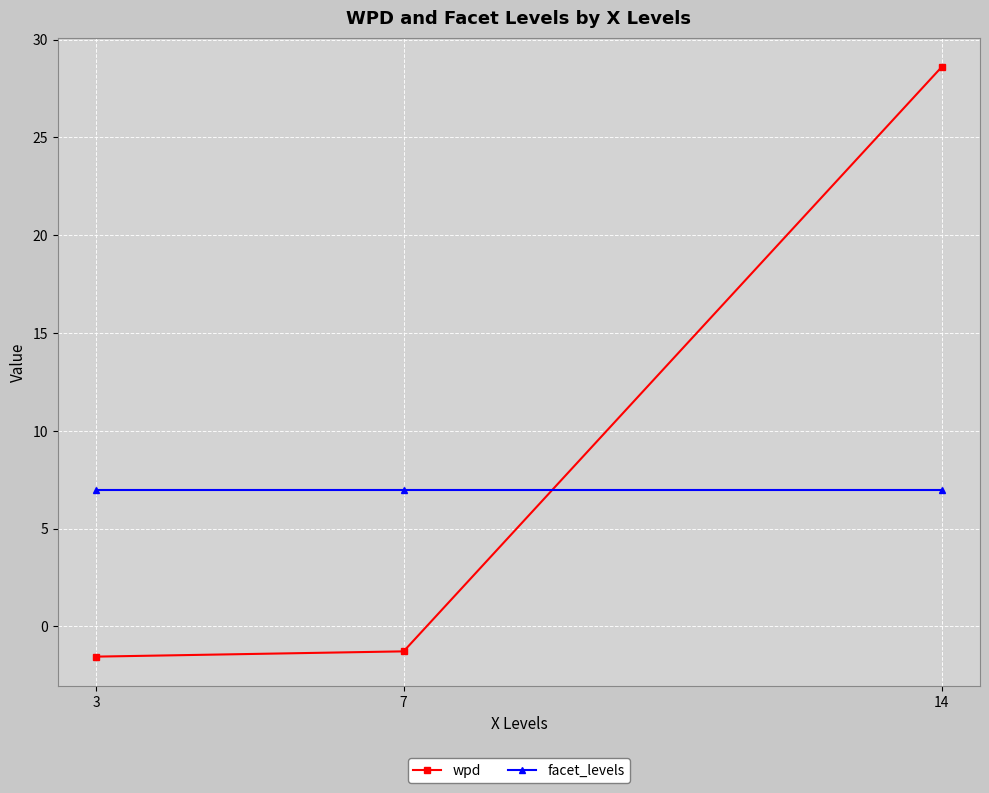

True or false: wpd has a value of 10.8 at 14.

False